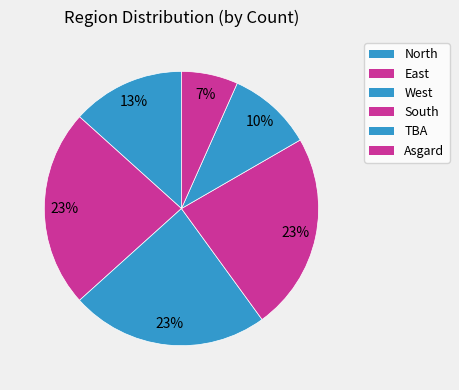

Is the sum of TBA and West greater than half?

No